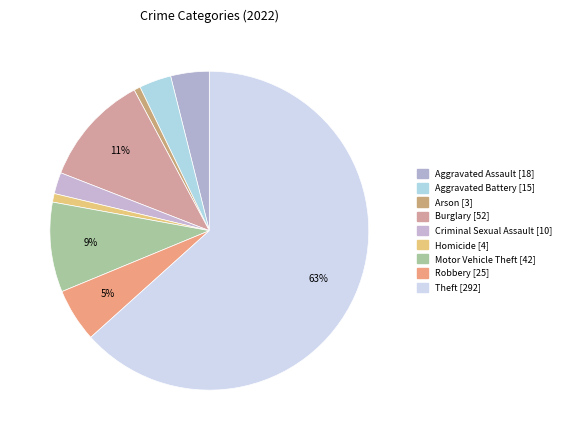

Count the number of slices in the pie.

9